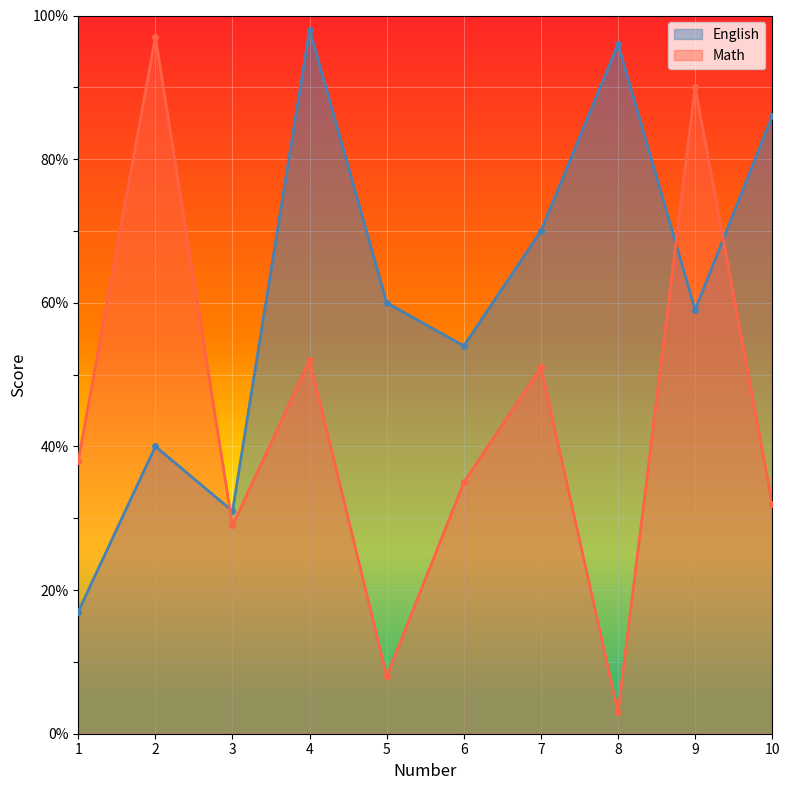

What is the maximum value shown in the chart?

98